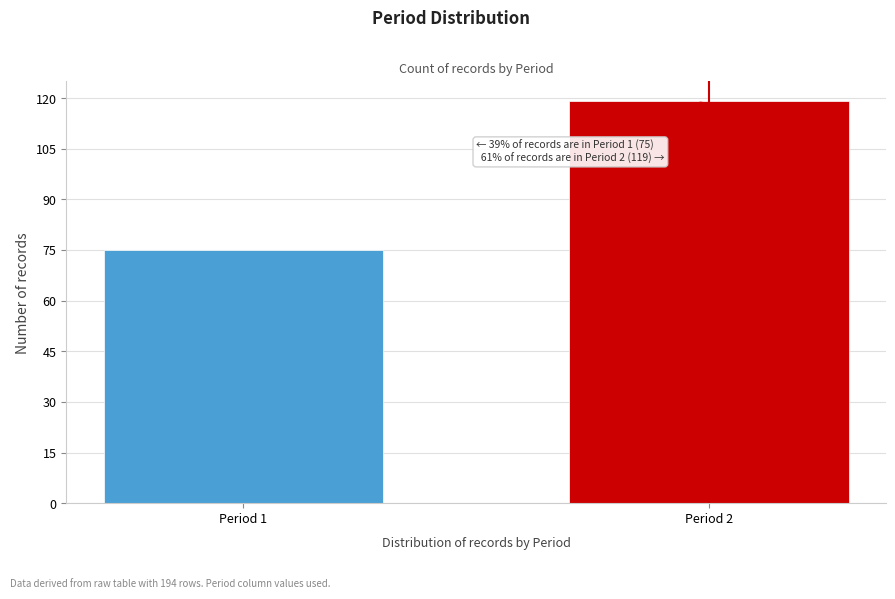

Reading left to right, what are all the values shown in this chart?

75	119